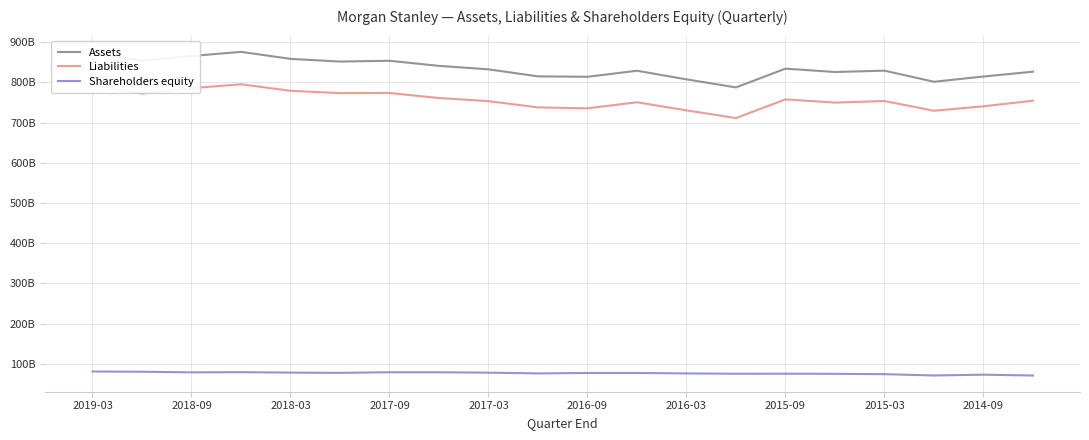

The Shareholders equity series shows 28200054929 at 2018-03. True or false?

False